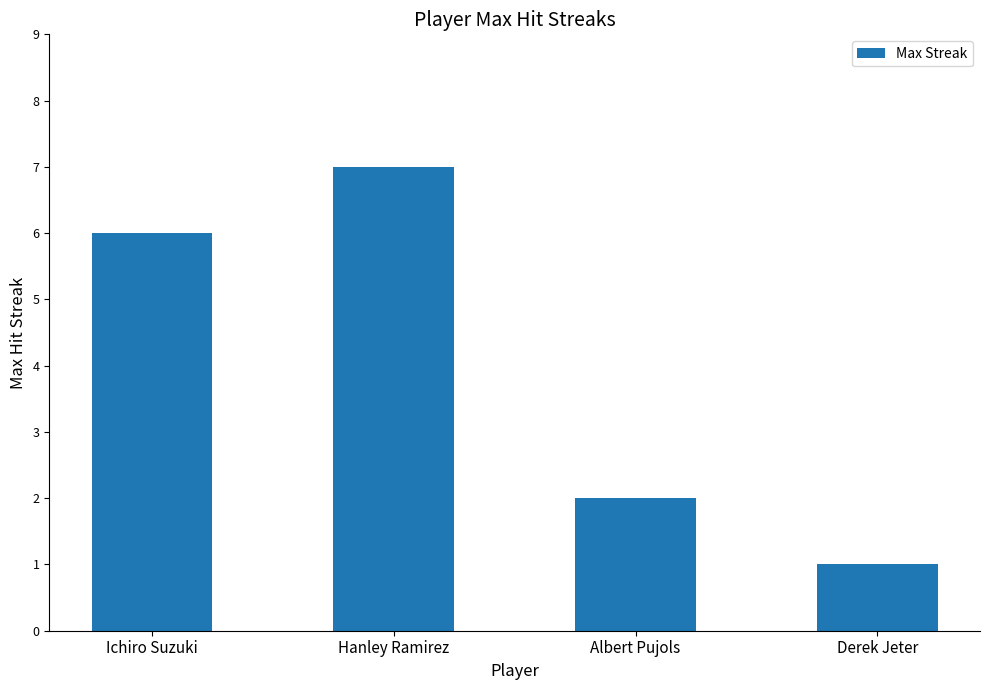

What is the greatest value displayed?

7